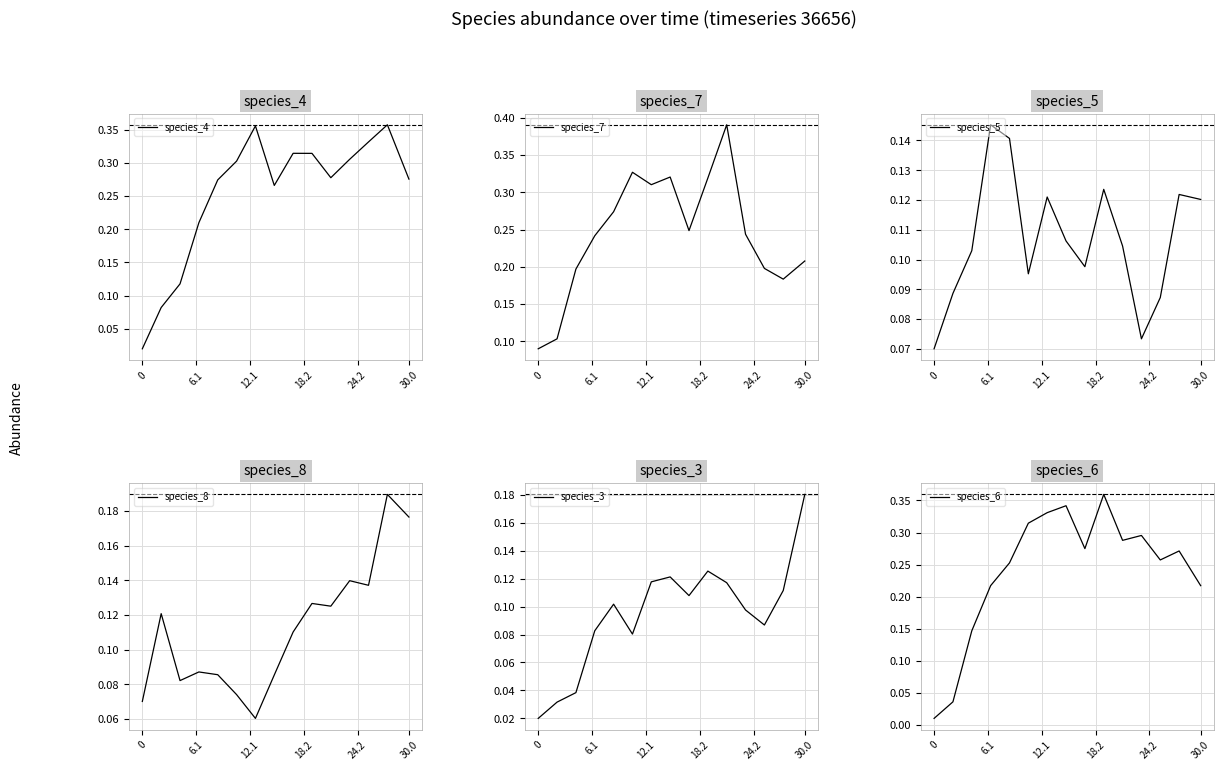

At which label does species_3 reach its peak?

30.0